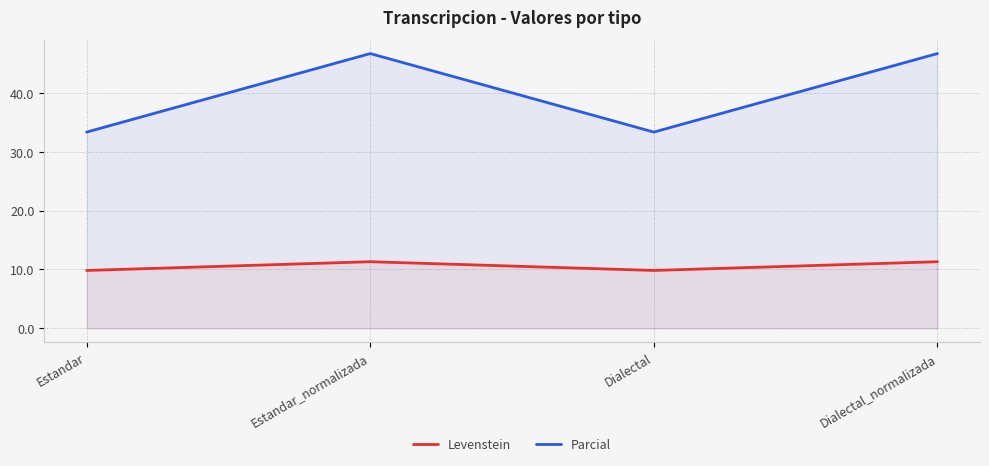

What is the label of the 3rd point from the right?

Estandar_normalizada